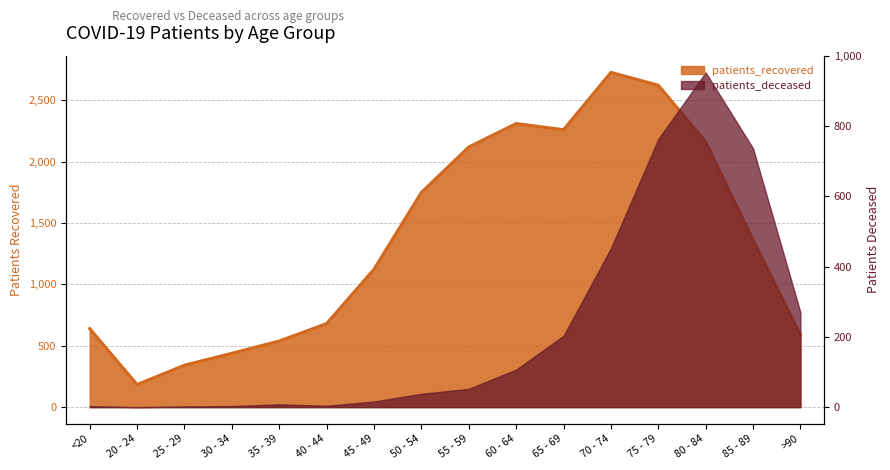

True or false: the data shows 681 at 40 - 44.

True